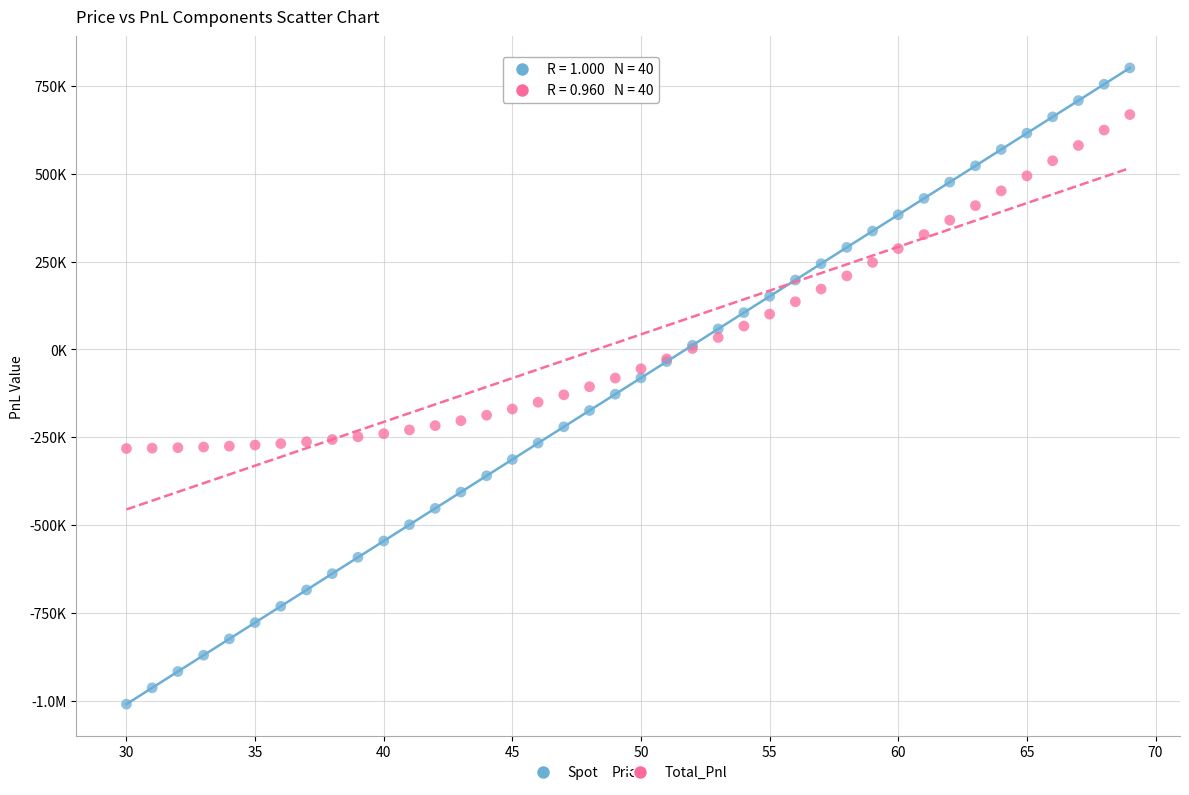

What are all the series names shown in the legend?

Spot, Total_Pnl